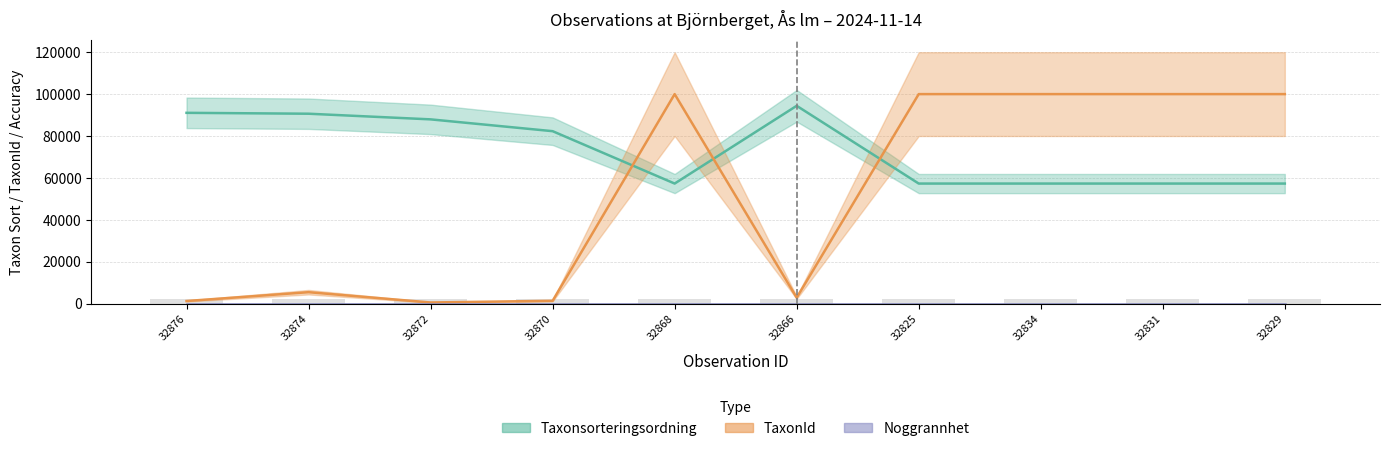

How many values in the TaxonId series are below 100109?

5